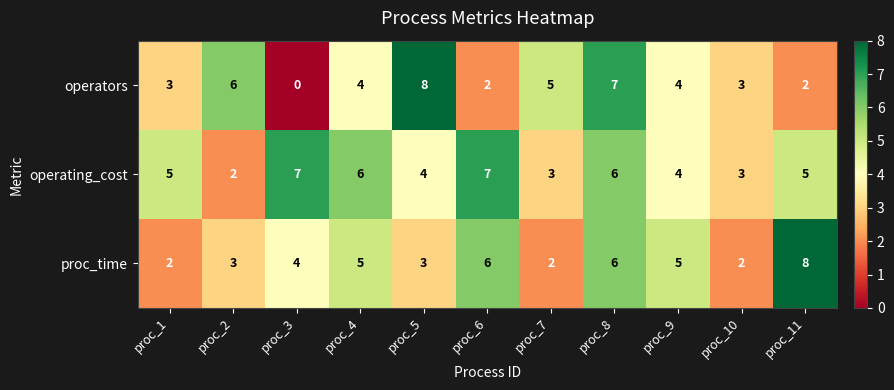

At proc_6, list the series in order from smallest to largest.

operators, proc_time, operating_cost